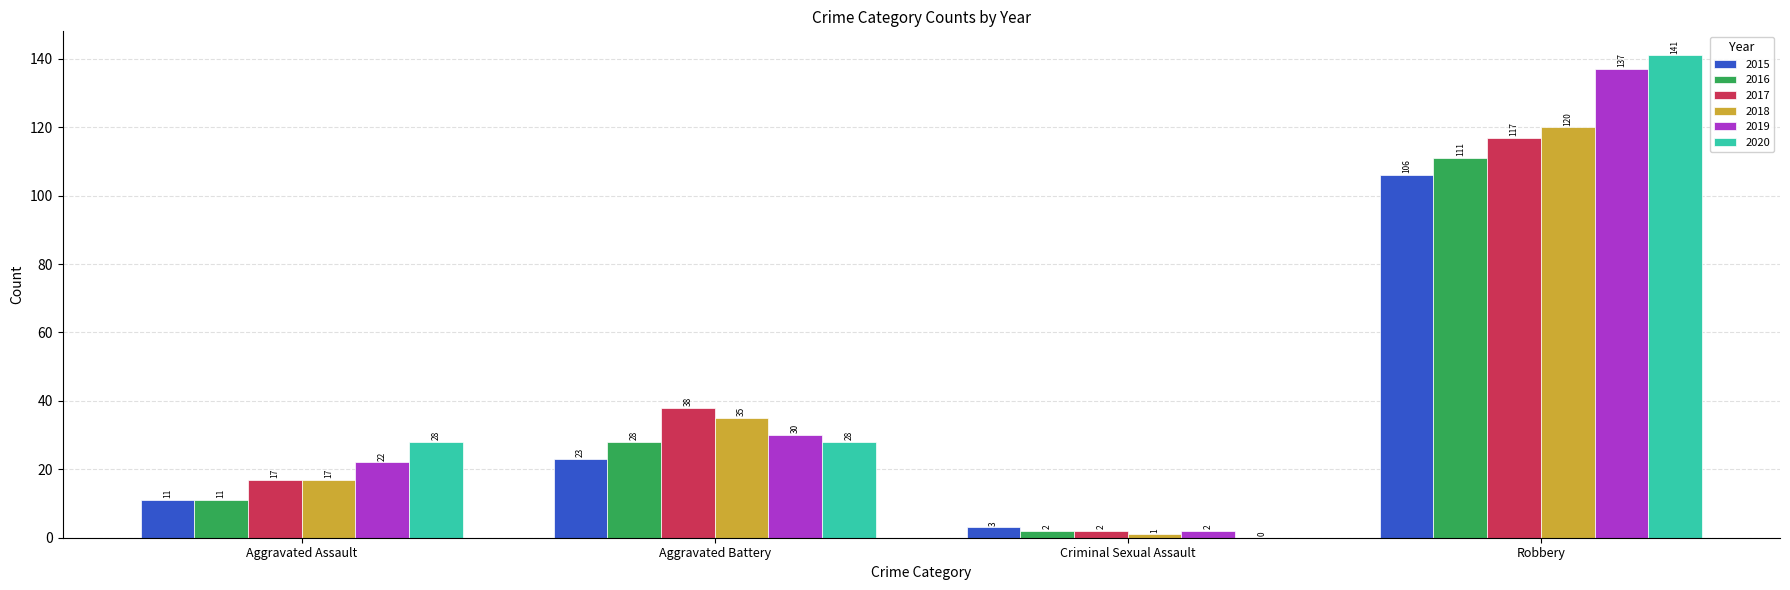

What is the sum of all 2020 values?

197